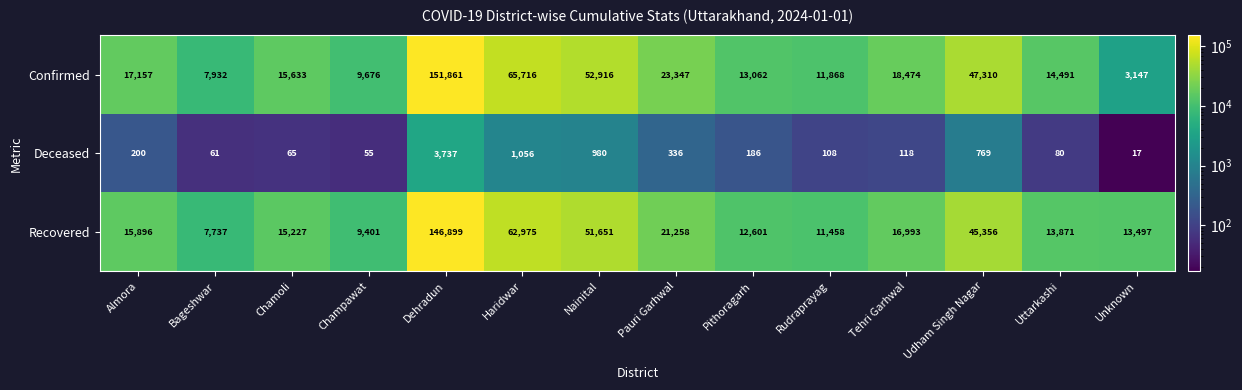

What is the difference between the highest and lowest values at Champawat?

9621